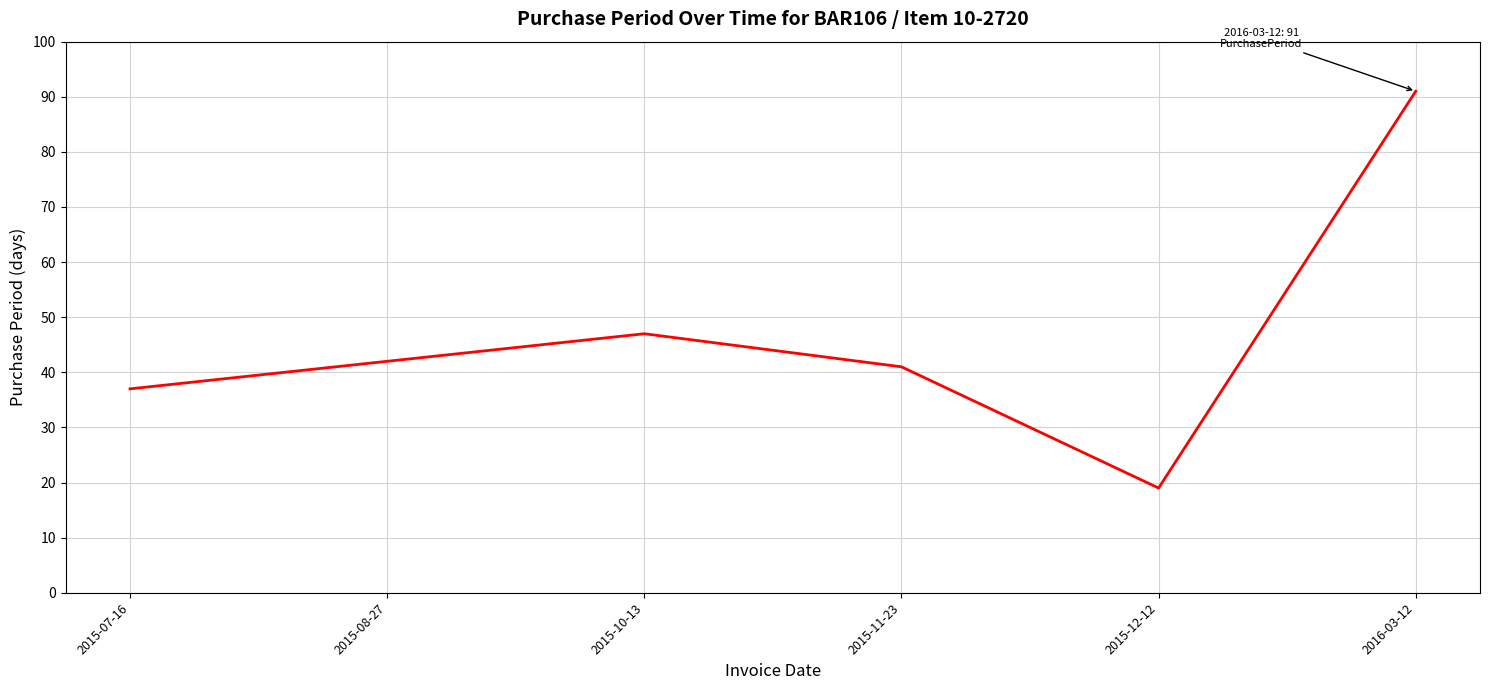

The chart shows a value of 41 at 2015-11-23. True or false?

True